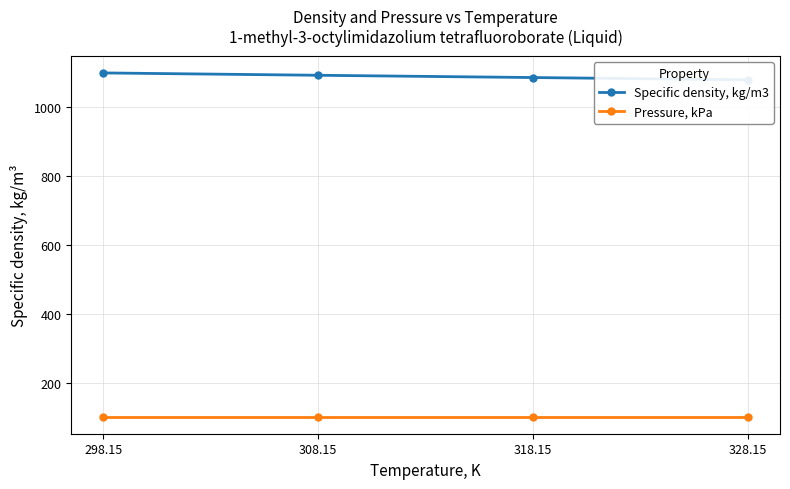

What is the sum of the Pressure, kPa values at 298.15 and 308.15?

202.7